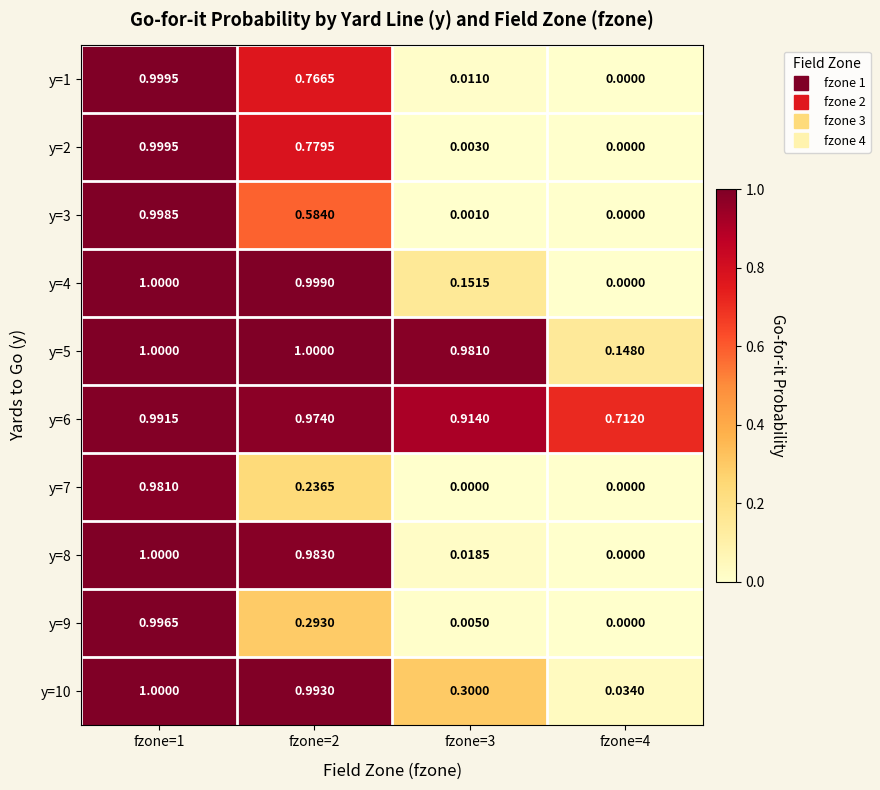

How many data points does each series have?

4